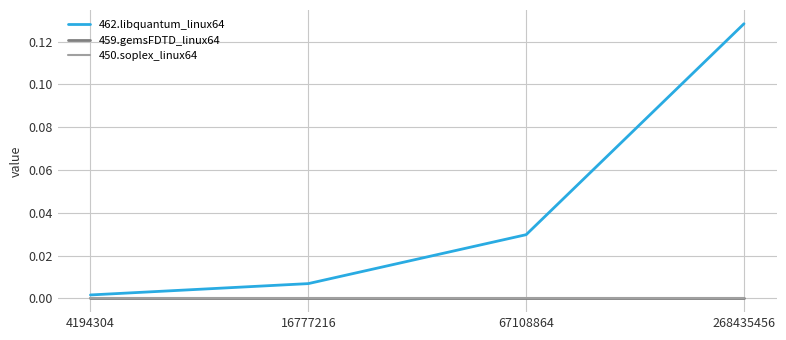

Rank the series by their maximum value, from lowest to highest.

459.gemsFDTD_linux64, 450.soplex_linux64, 462.libquantum_linux64